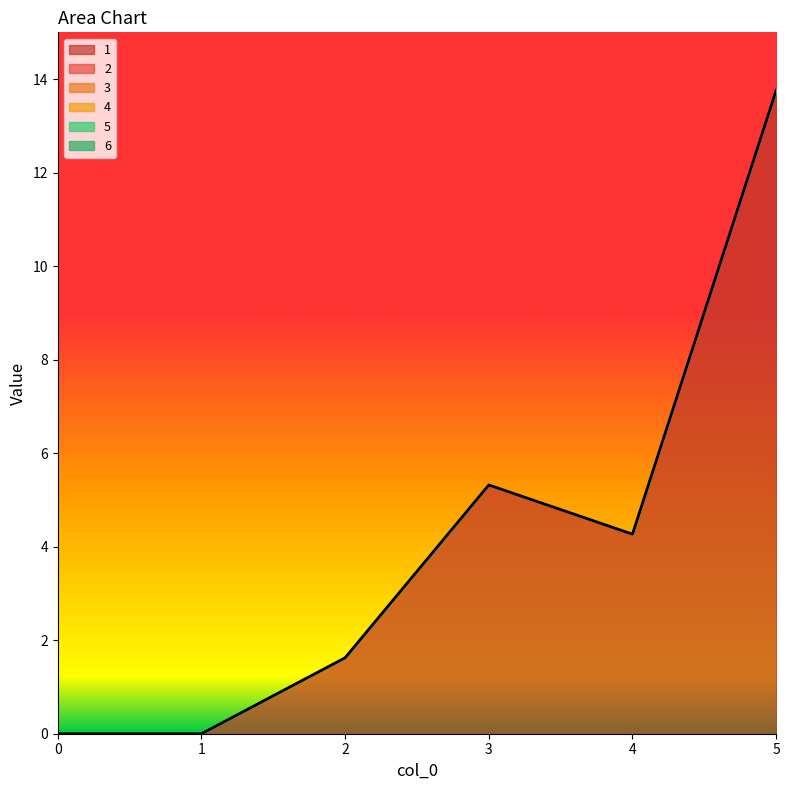

Between 3 and 1, which is larger?

3